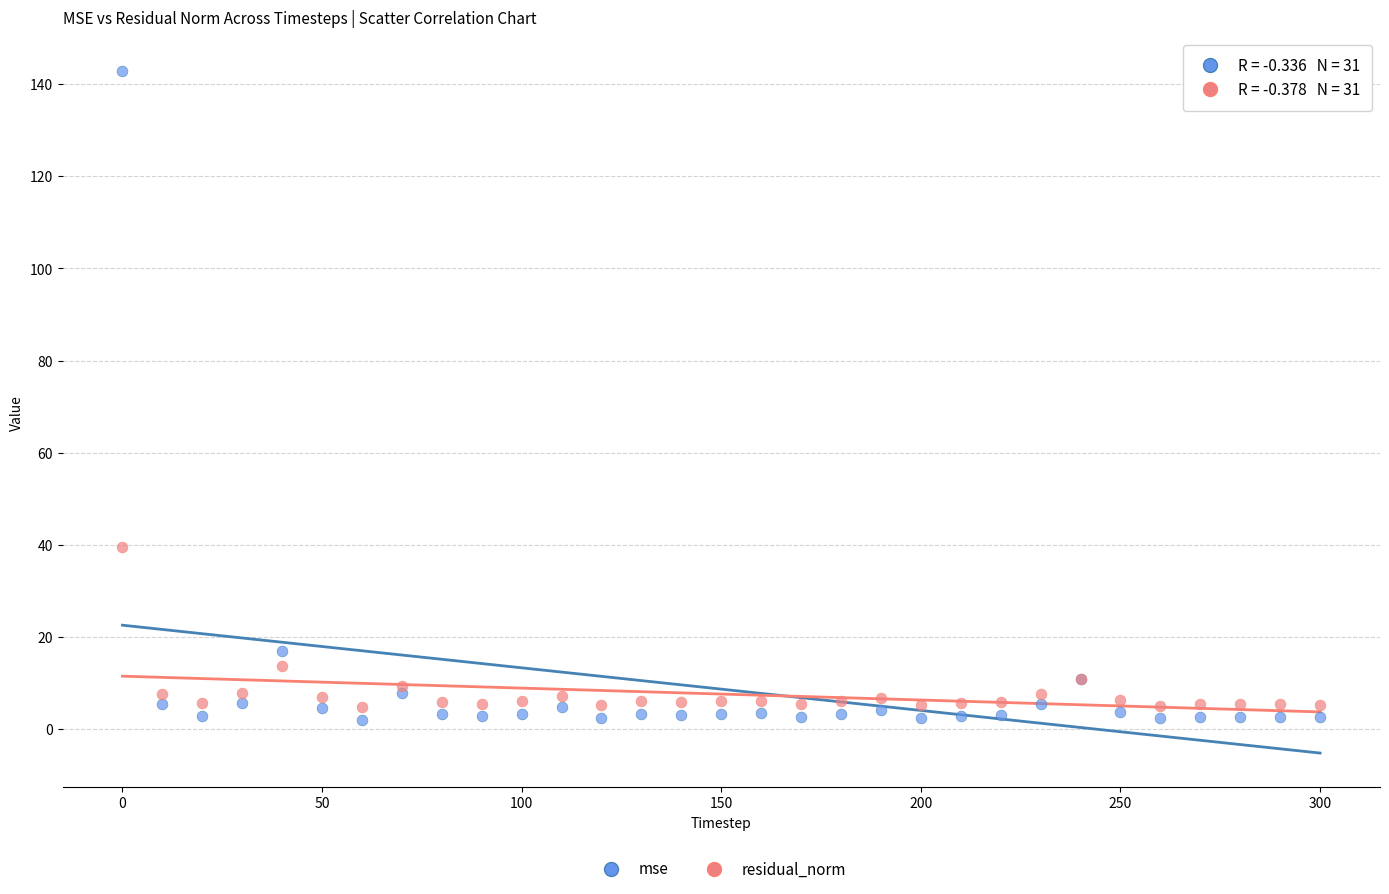

Across all series, what Y value is closest to 72?

39.6